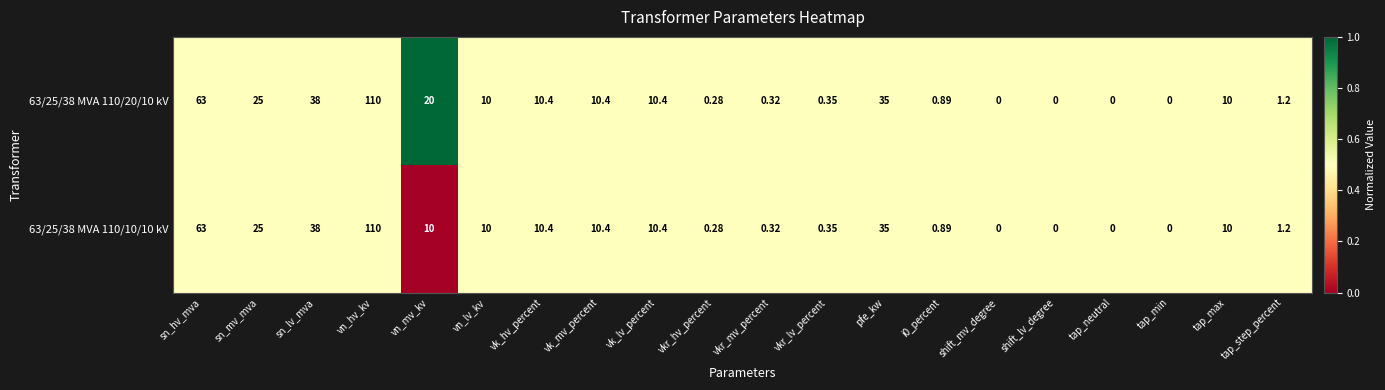

At which label is 63/25/38 MVA 110/20/10 kV closest to 55?

sn_hv_mva